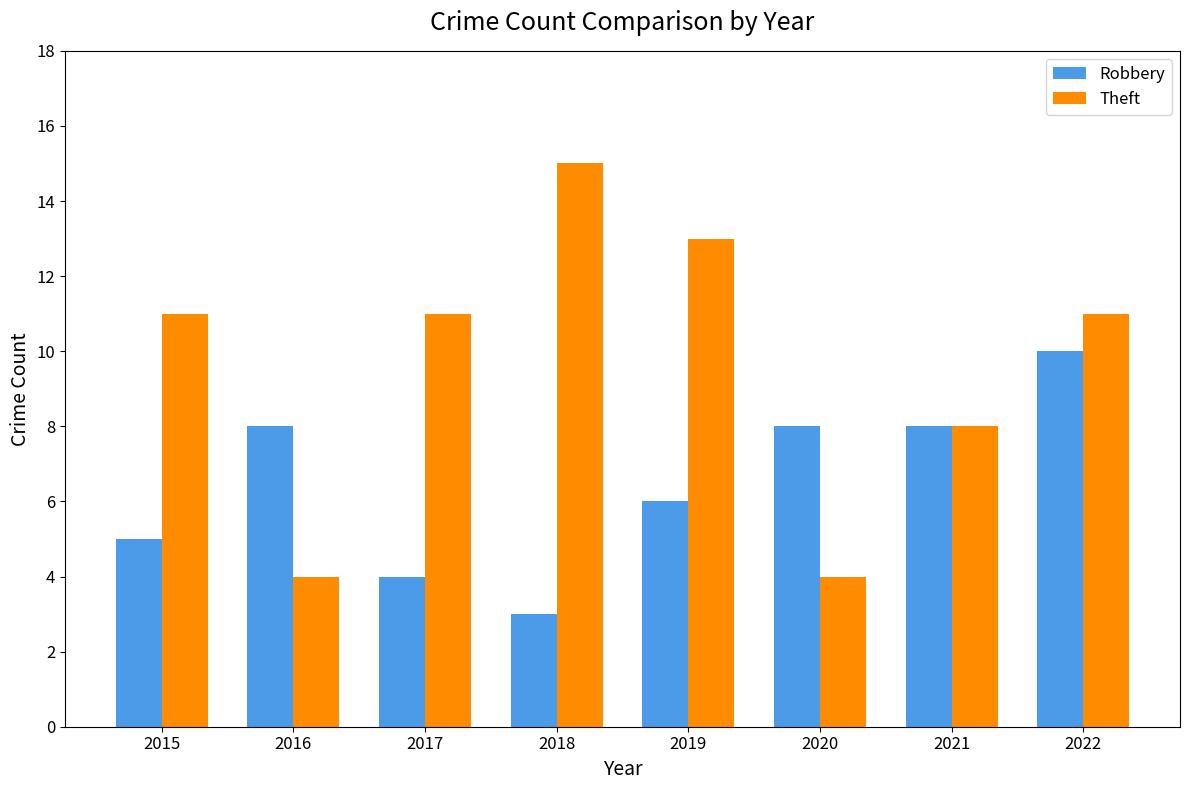

What is the approximate value of Robbery at 2018?

3